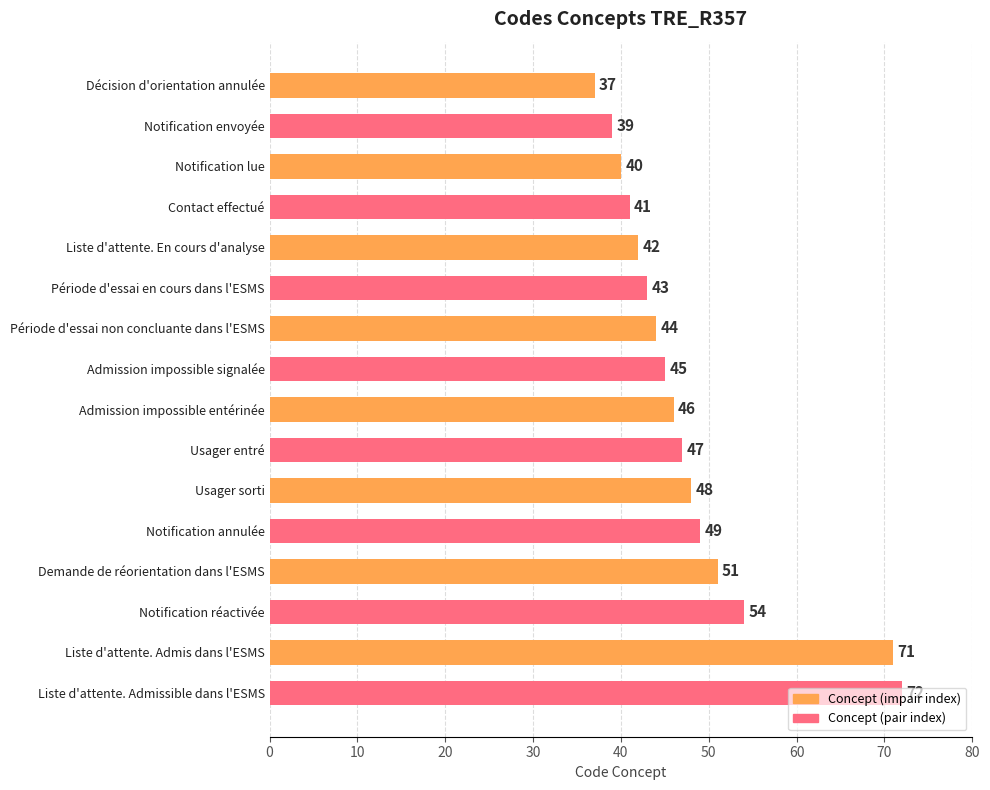

Approximately how many times larger is the value at Admission impossible entérinée compared to Demande de réorientation dans l'ESMS?

0.9